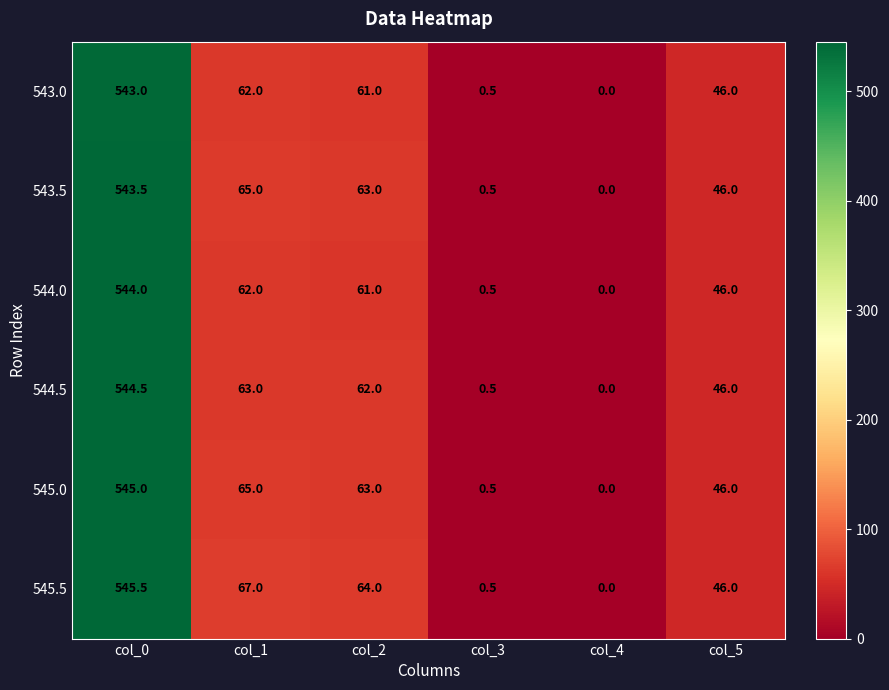

Count the number of categories in the chart.

6